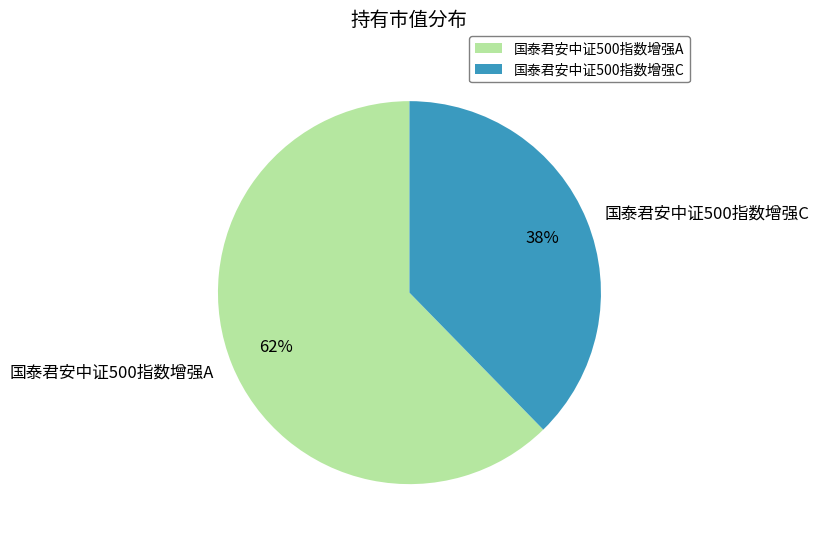

To the nearest percent, what percentage of the pie is 国泰君安中证500指数增强A?

62%